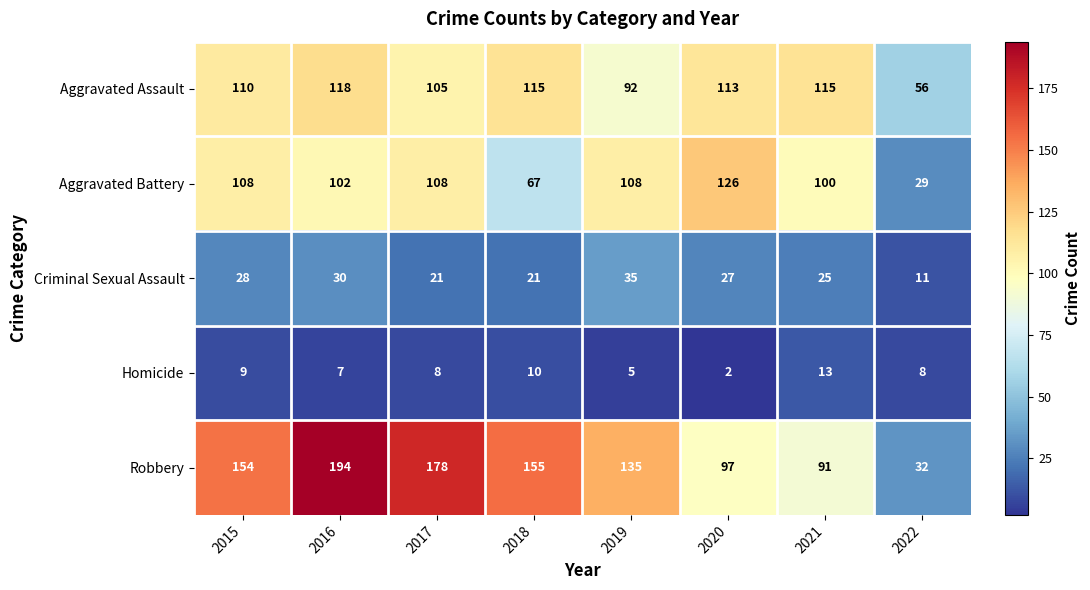

Is it true that Criminal Sexual Assault equals 19 at 2022?

False